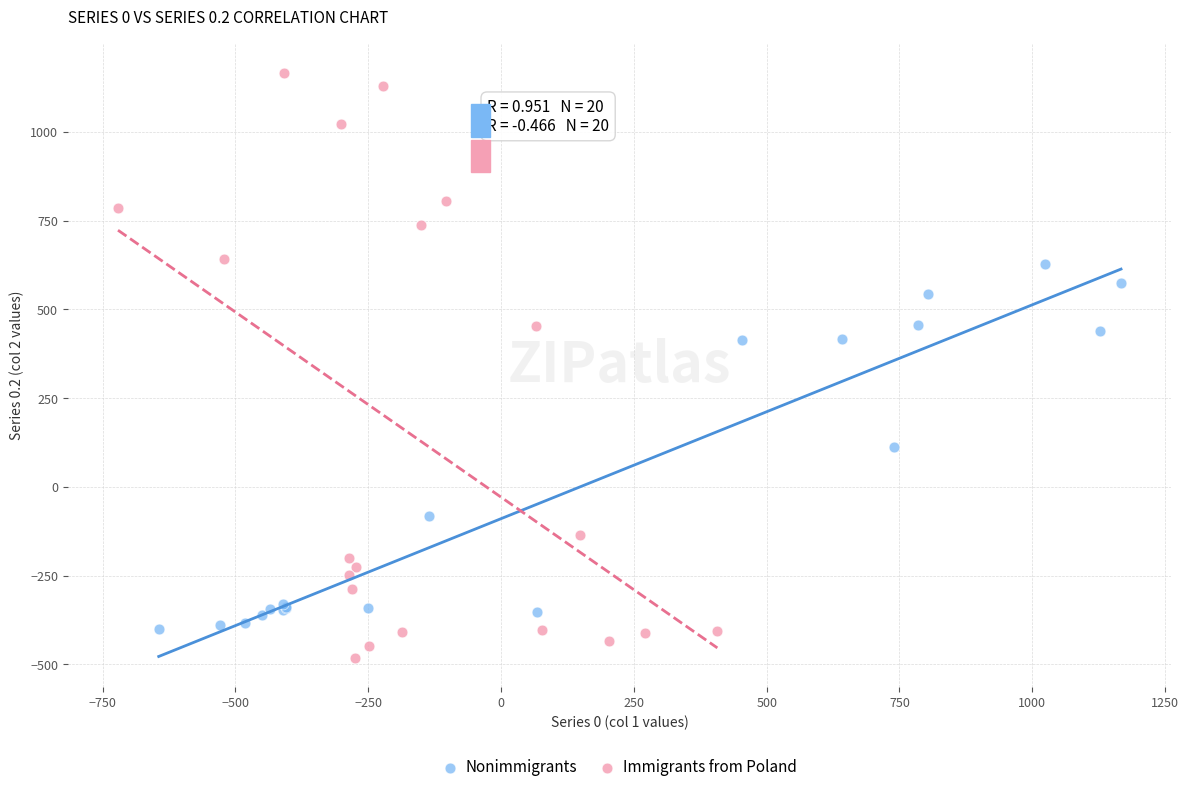

Which series has the widest spread of Y values?

Immigrants from Poland